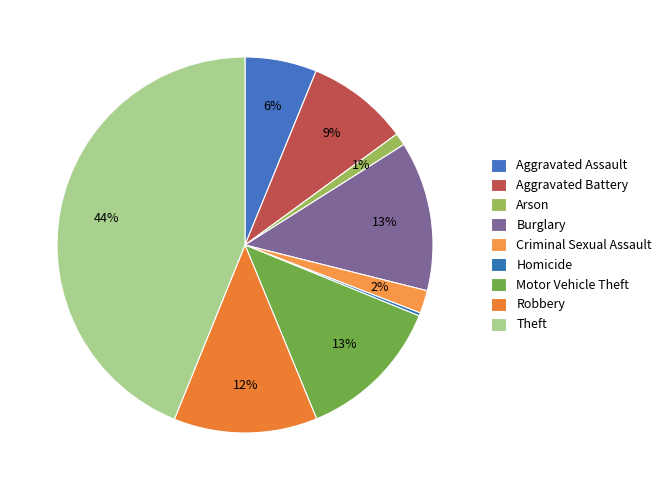

Combined, do Aggravated Battery and Burglary account for over 50%?

No